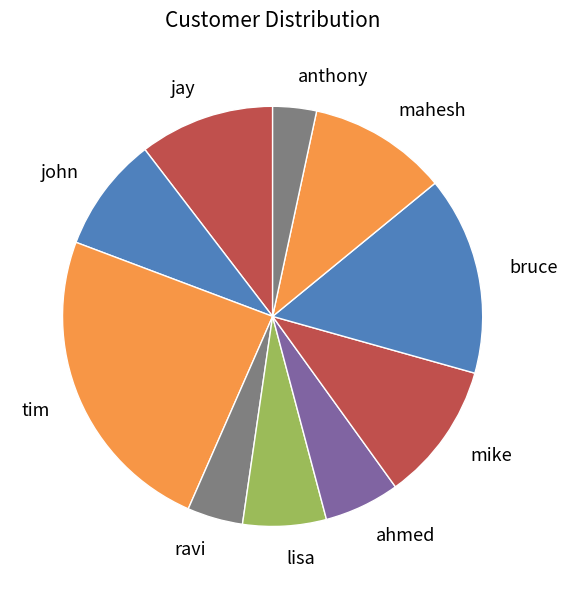

To the nearest percent, what is the difference between the mahesh and anthony slice percentages?

7%